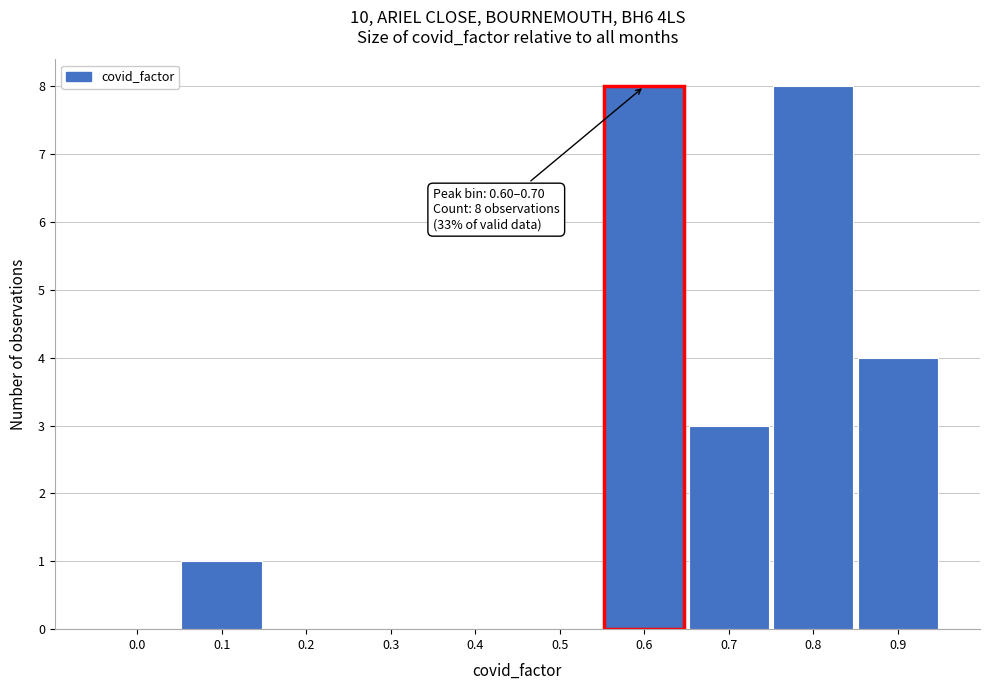

Reading right to left, what are all the values shown in this chart?

0.9=4	0.8=8	0.7=3	0.6=8	0.5=0	0.4=0	0.3=0	0.2=0	0.1=1	0.0=0